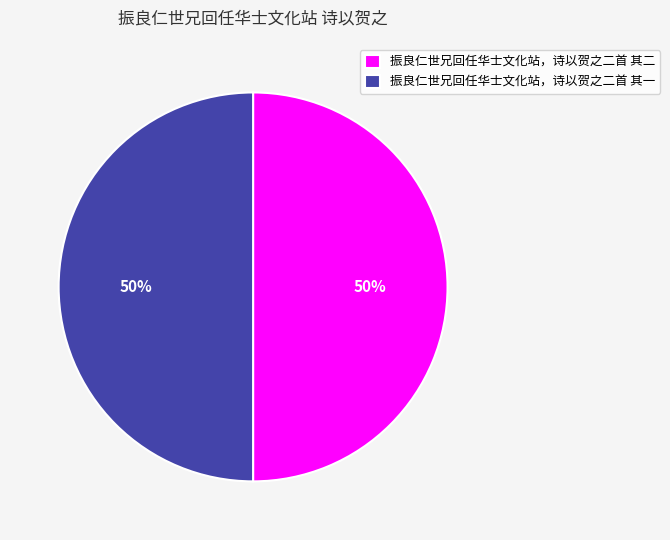

Count the number of slices in the pie.

2